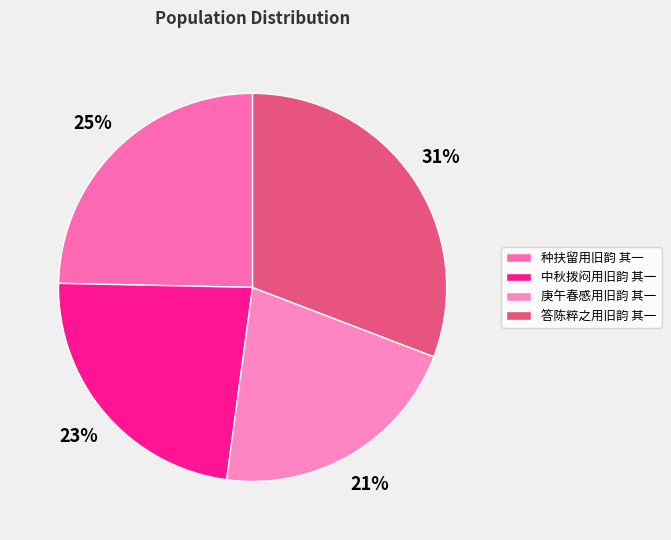

What is the ratio of the value at 庚午春感用旧韵 其一 to the value at 答陈粹之用旧韵 其一?

0.7